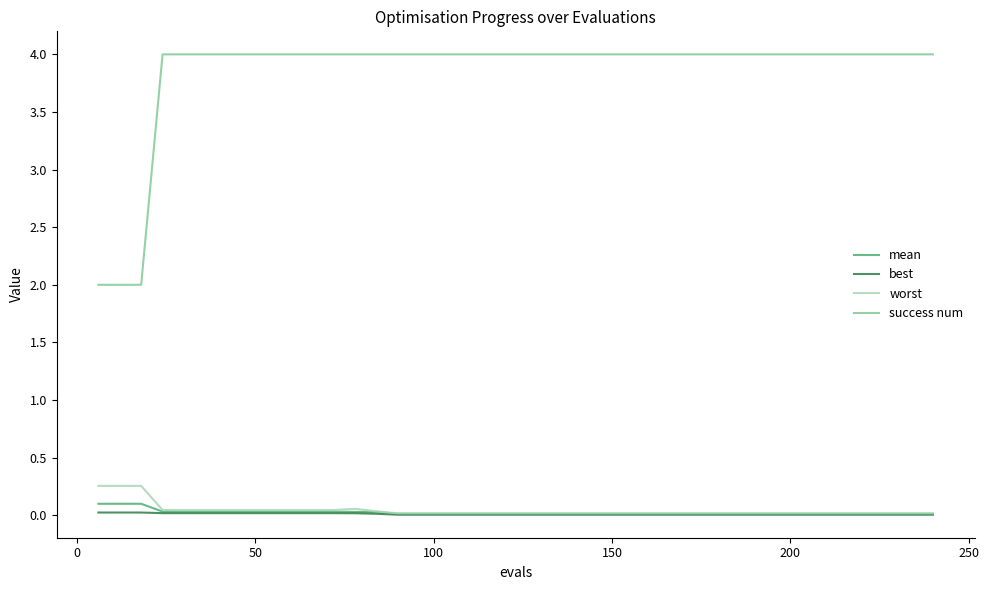

At how many categories does at least one series exceed 3?

37